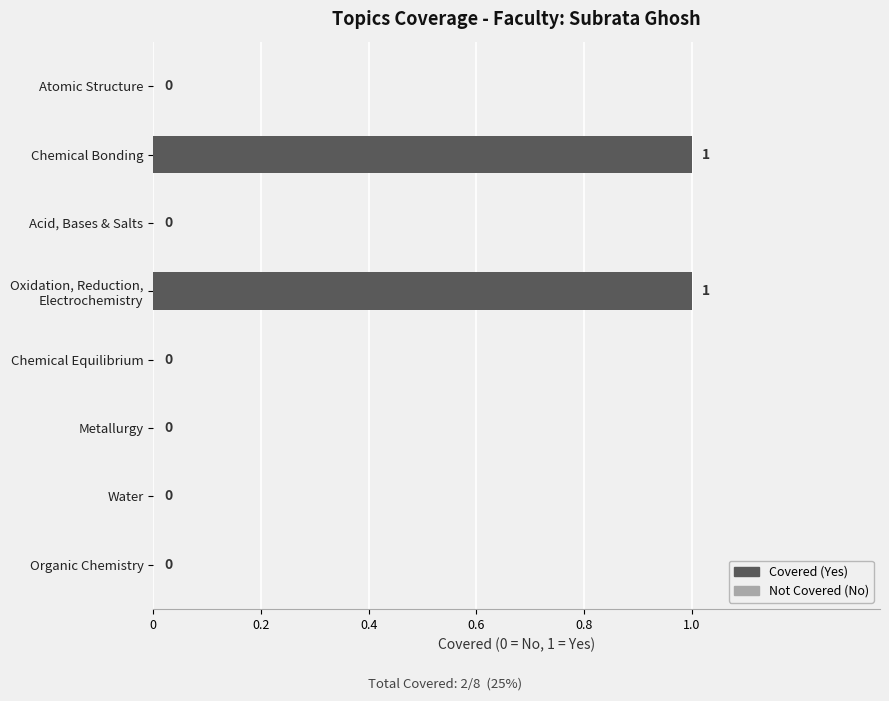

What is the maximum value shown in the chart?

1